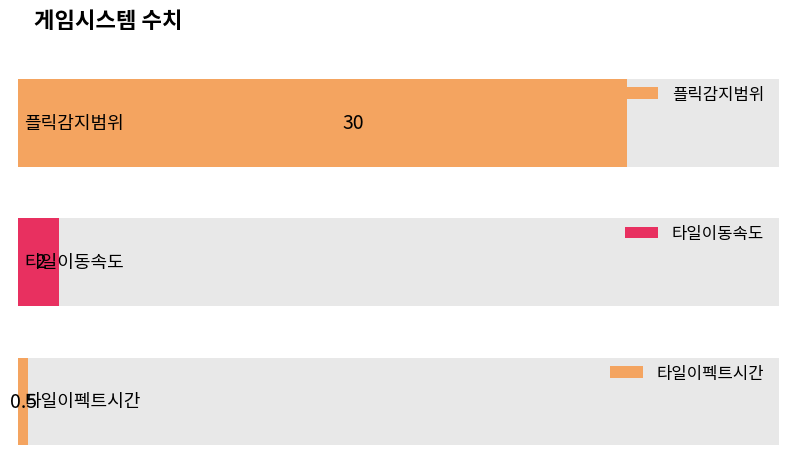

Which category has the highest value across all series?

플릭감지범위